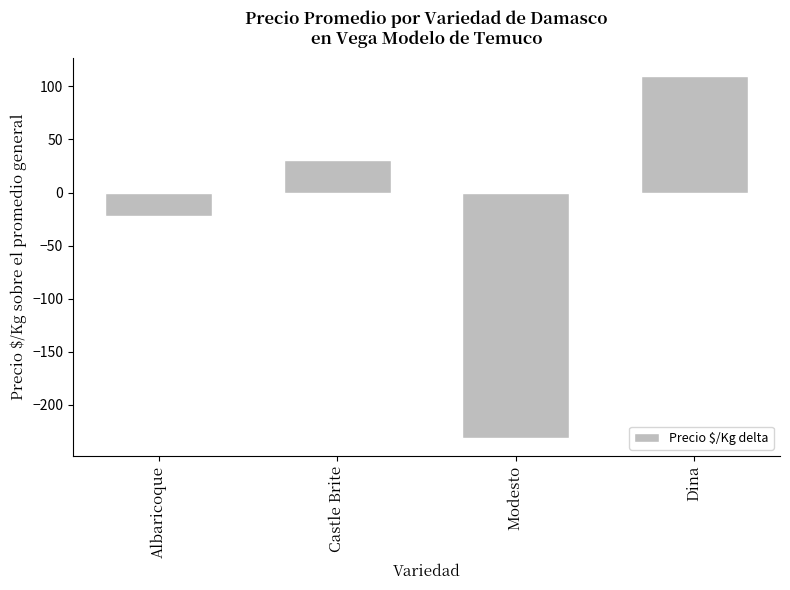

What is the smallest value displayed?

-231.2